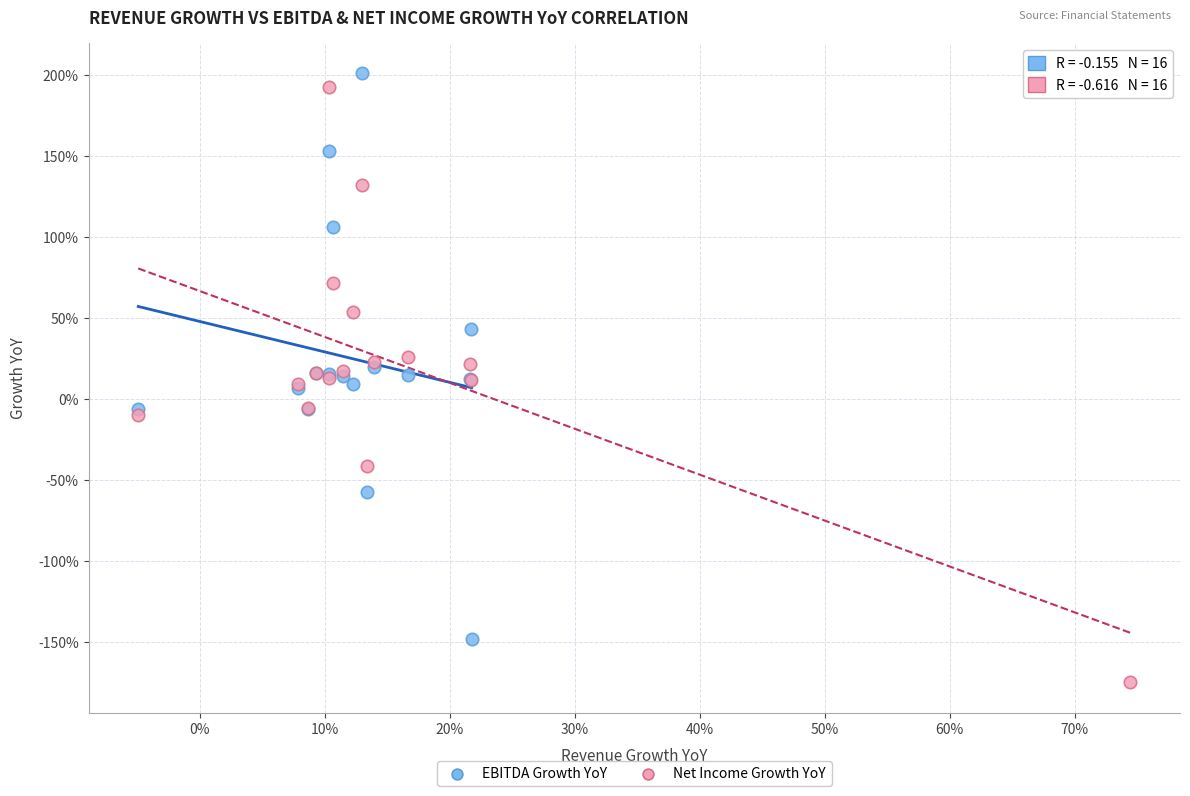

What are all the series names shown in the legend?

EBITDA Growth YoY, Net Income Growth YoY